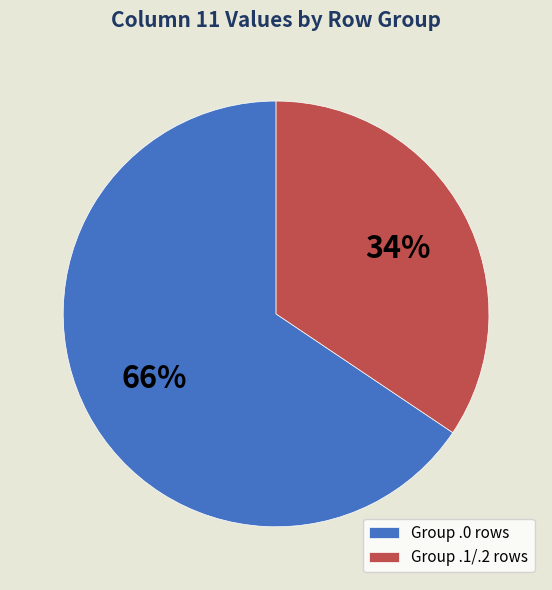

Which has a higher value, Group .0 rows or Group .1/.2 rows?

Group .0 rows